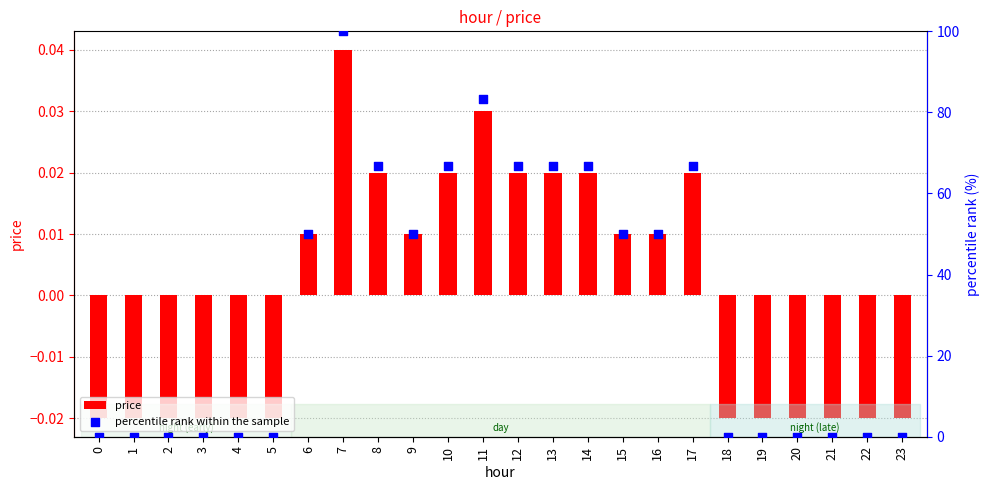

Which series reaches the maximum Y coordinate?

percentile rank within the sample